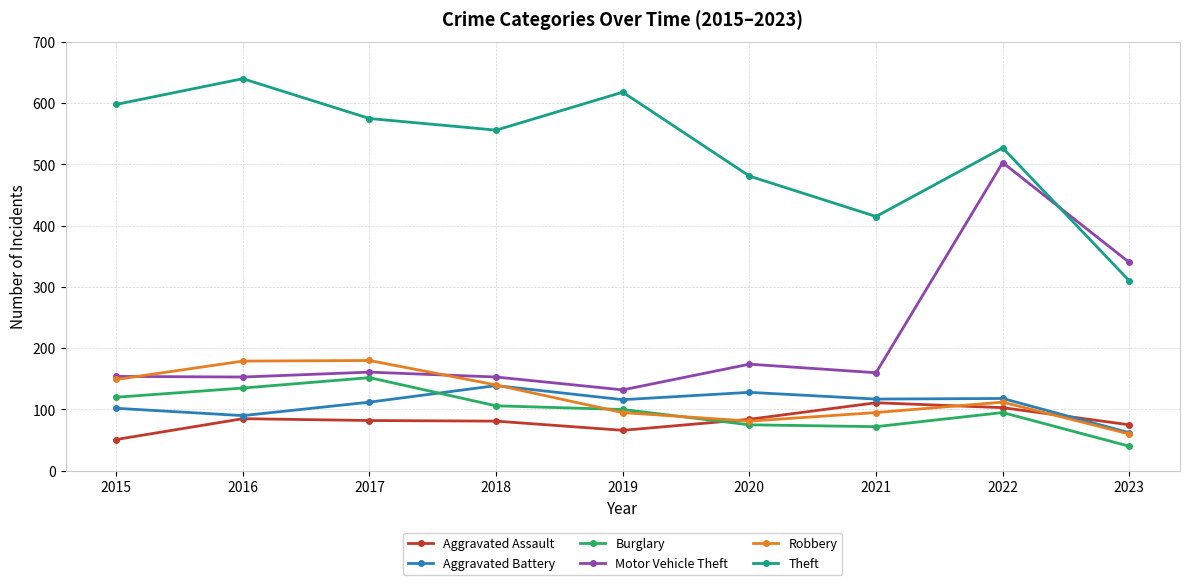

Is it true that Robbery equals 179 at 2016?

True